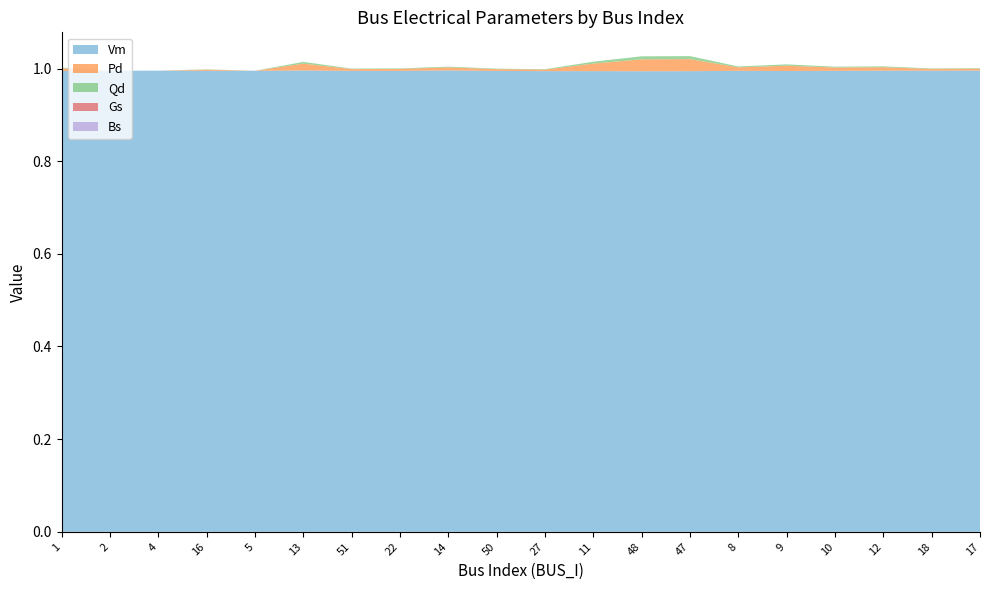

Reading left to right, transcribe all the data shown in this chart.

Vm: 1=1.0	2=1.0	4=1.0	16=1.0	5=1.0	13=1.0	51=1.0	22=1.0	14=1.0	50=1.0	27=1.0	11=1.0	48=1.0	47=1.0	8=1.0	9=1.0	10=1.0	12=1.0	18=1.0	17=1.0
Pd: 1=0.0	2=0.0	4=0.0	16=0.0	5=0.0	13=0.0	51=0.0	22=0.0	14=0.0	50=0.0	27=0.0	11=0.0	48=0.0	47=0.0	8=0.0	9=0.0	10=0.0	12=0.0	18=0.0	17=0.0
Qd: 1=0.0	2=0.0	4=0.0	16=0.0	5=0.0	13=0.0	51=0.0	22=0.0	14=0.0	50=0.0	27=0.0	11=0.0	48=0.0	47=0.0	8=0.0	9=0.0	10=0.0	12=0.0	18=0.0	17=0.0
Gs: 1=0.0	2=0.0	4=0.0	16=0.0	5=0.0	13=0.0	51=0.0	22=0.0	14=0.0	50=0.0	27=0.0	11=0.0	48=0.0	47=0.0	8=0.0	9=0.0	10=0.0	12=0.0	18=0.0	17=0.0
Bs: 1=0.0	2=0.0	4=0.0	16=0.0	5=0.0	13=0.0	51=0.0	22=0.0	14=0.0	50=0.0	27=0.0	11=0.0	48=0.0	47=0.0	8=0.0	9=0.0	10=0.0	12=0.0	18=0.0	17=0.0